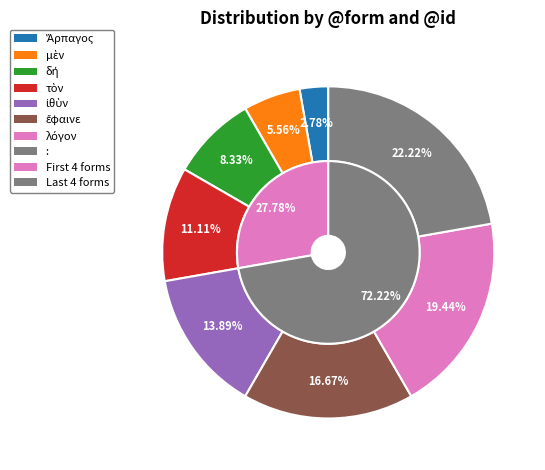

True or false: ἔφαινε accounts for 31% of the total.

False